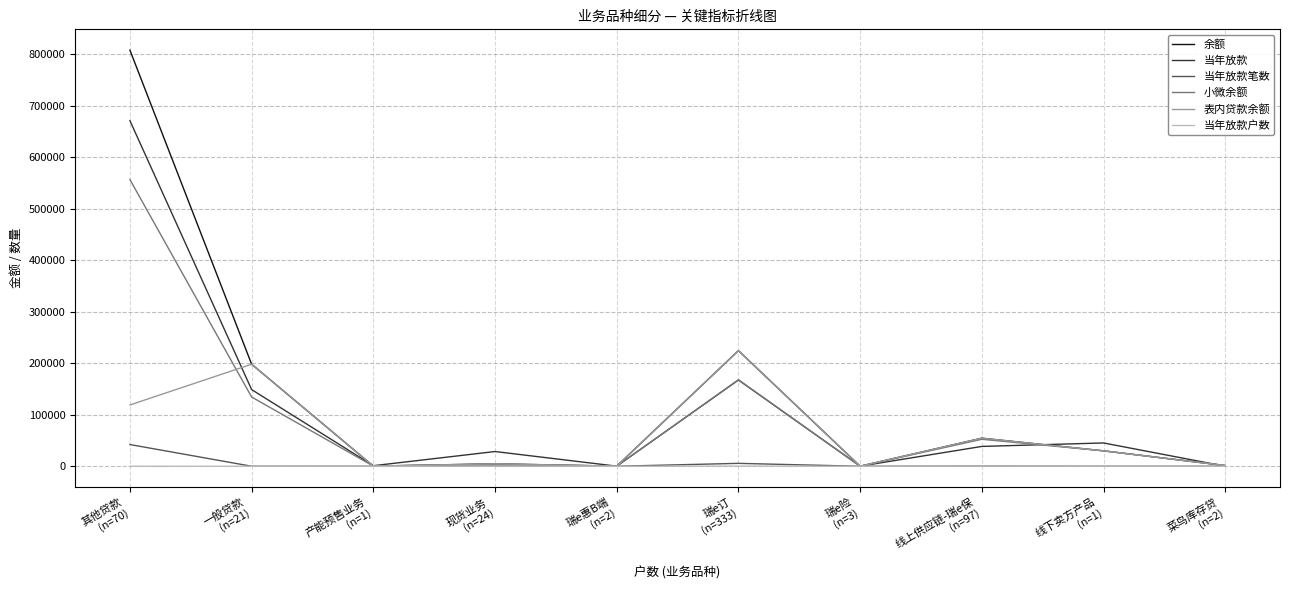

Is the value of 当年放款户数 at 产能预售业务
(n=1) greater than the value of 表内贷款余额 at 瑞e订
(n=333)?

No